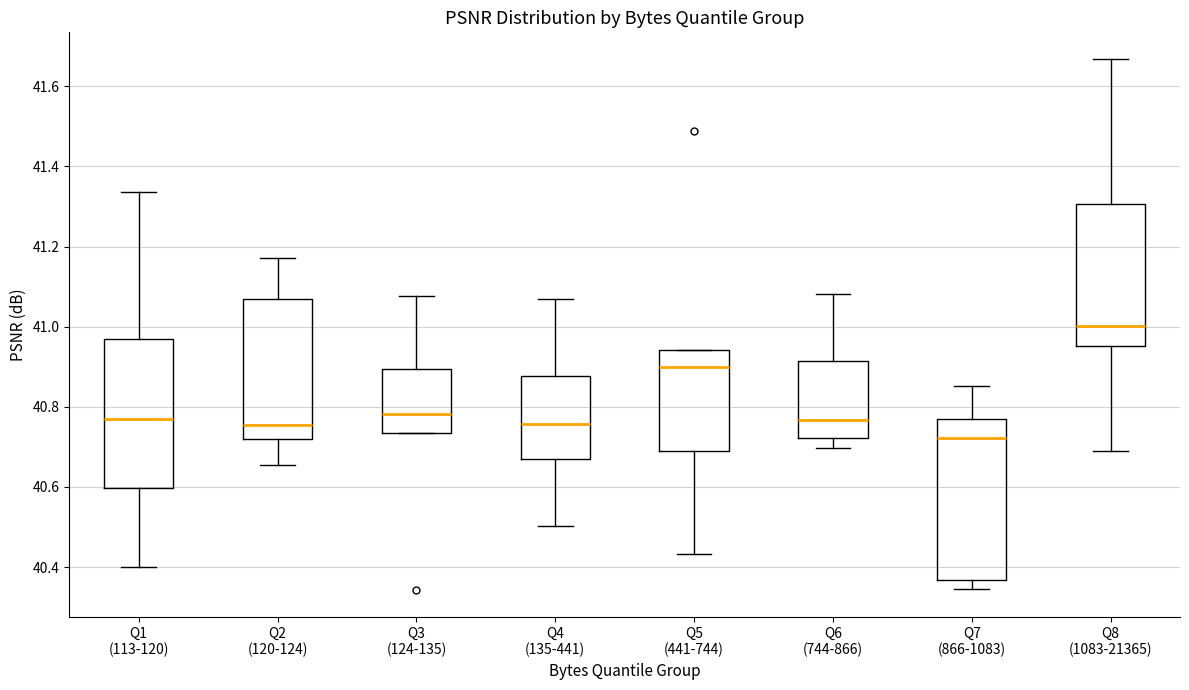

Reading left to right, transcribe this box plot: for each box, give where its median line is, the range the box spans, and where its two whiskers end, as read against the y-axis. The values are not printed on the chart, so give them approximately, as read against the axis.

Q1 (113-120): median 40.76, box 40.60 to 40.96, whiskers 40.40 to 41.34
Q2 (120-124): median 40.76, box 40.72 to 41.08, whiskers 40.66 to 41.18
Q3 (124-135): median 40.78, box 40.74 to 40.90, whiskers 40.74 to 41.08
Q4 (135-441): median 40.76, box 40.68 to 40.88, whiskers 40.50 to 41.06
Q5 (441-744): median 40.90, box 40.68 to 40.94, whiskers 40.44 to 40.94
Q6 (744-866): median 40.76, box 40.72 to 40.92, whiskers 40.70 to 41.08
Q7 (866-1083): median 40.72, box 40.36 to 40.76, whiskers 40.34 to 40.86
Q8 (1083-21365): median 41.00, box 40.96 to 41.30, whiskers 40.68 to 41.66